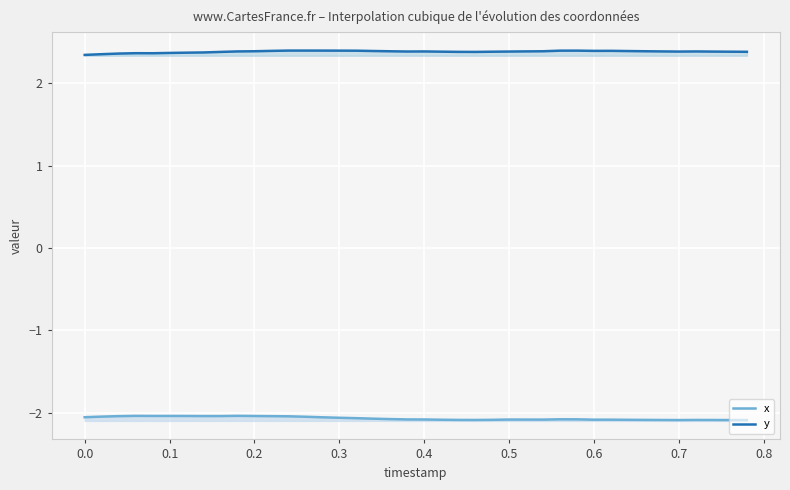

What are all the series names shown in the legend?

x, y